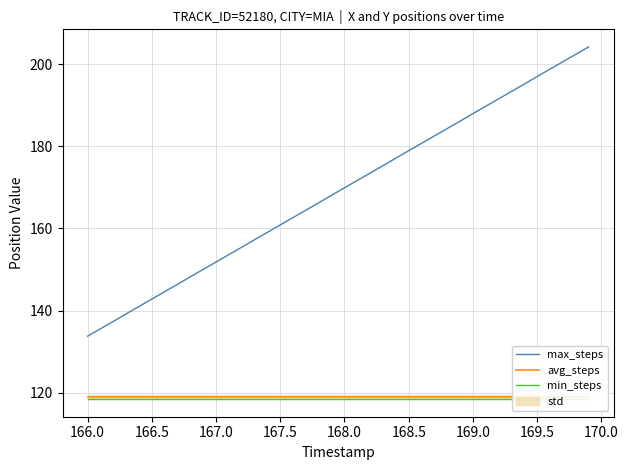

What is the lowest value of the max_steps series?

133.8